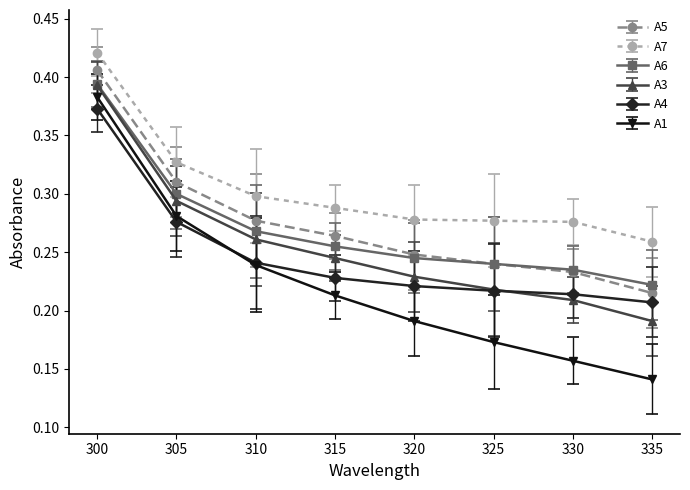

The value of A3 at 325 is 0.3. True or false?

False